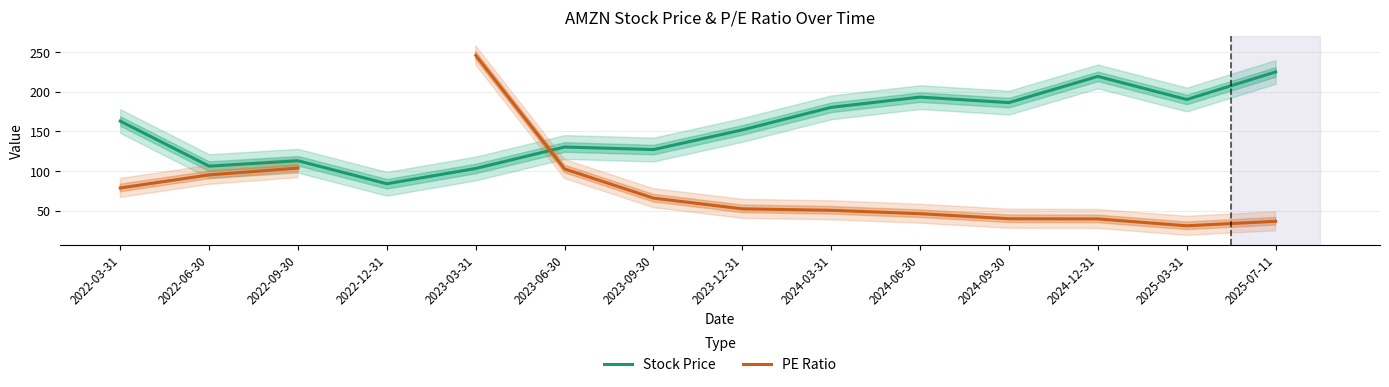

What is the sum of all Stock Price values?

2173.6